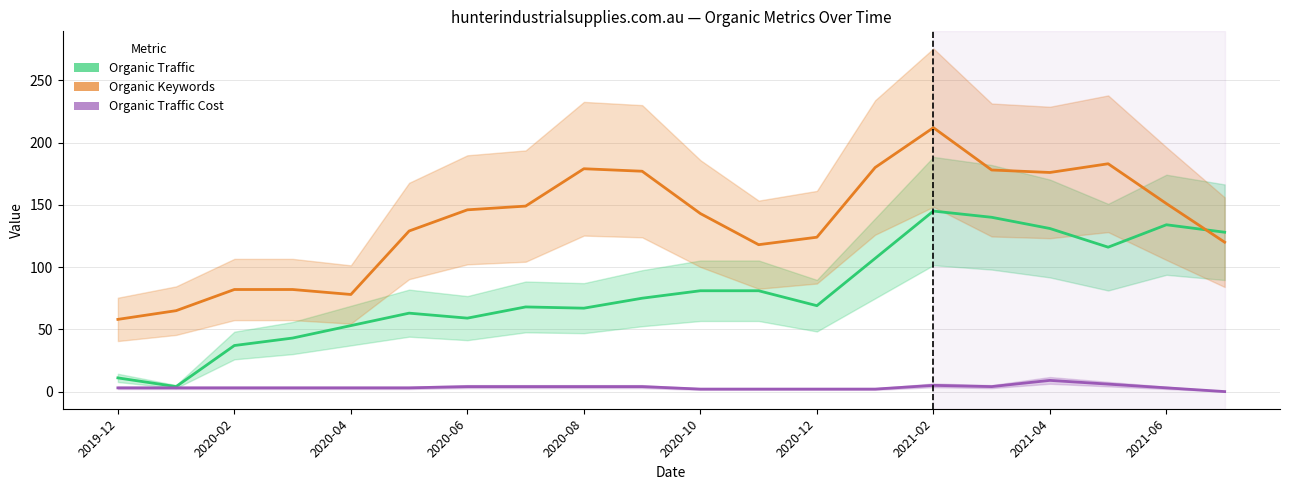

Between 13 and 11, which is larger?

13